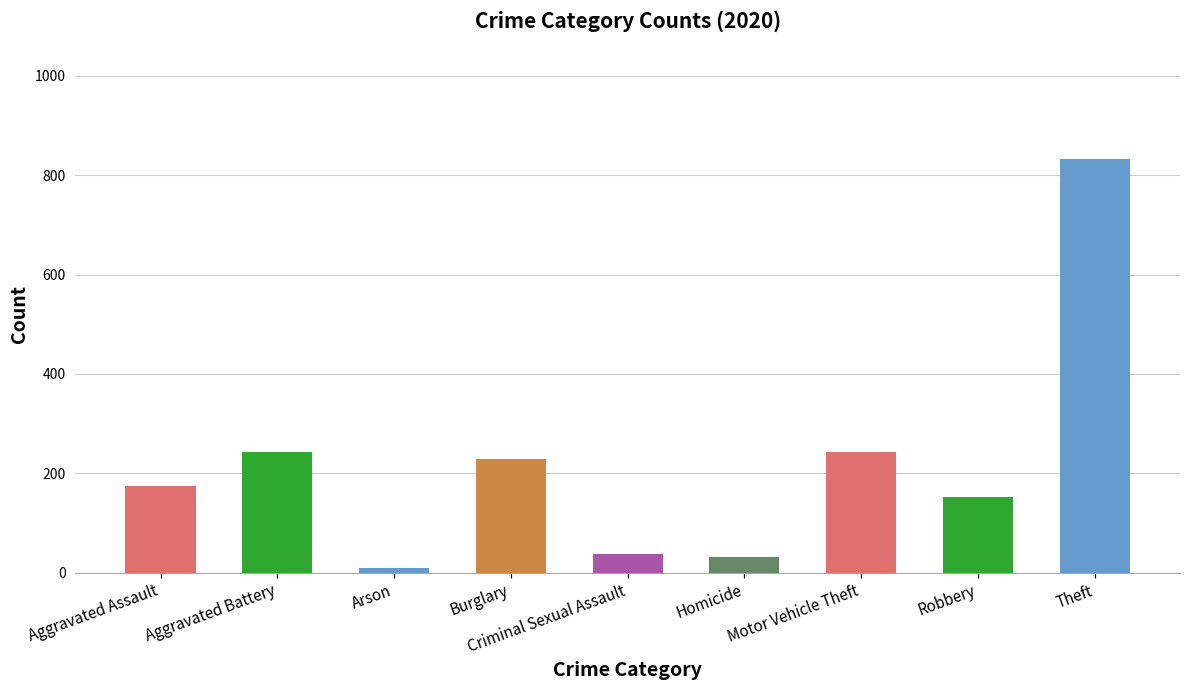

What position from the left is Arson?

3